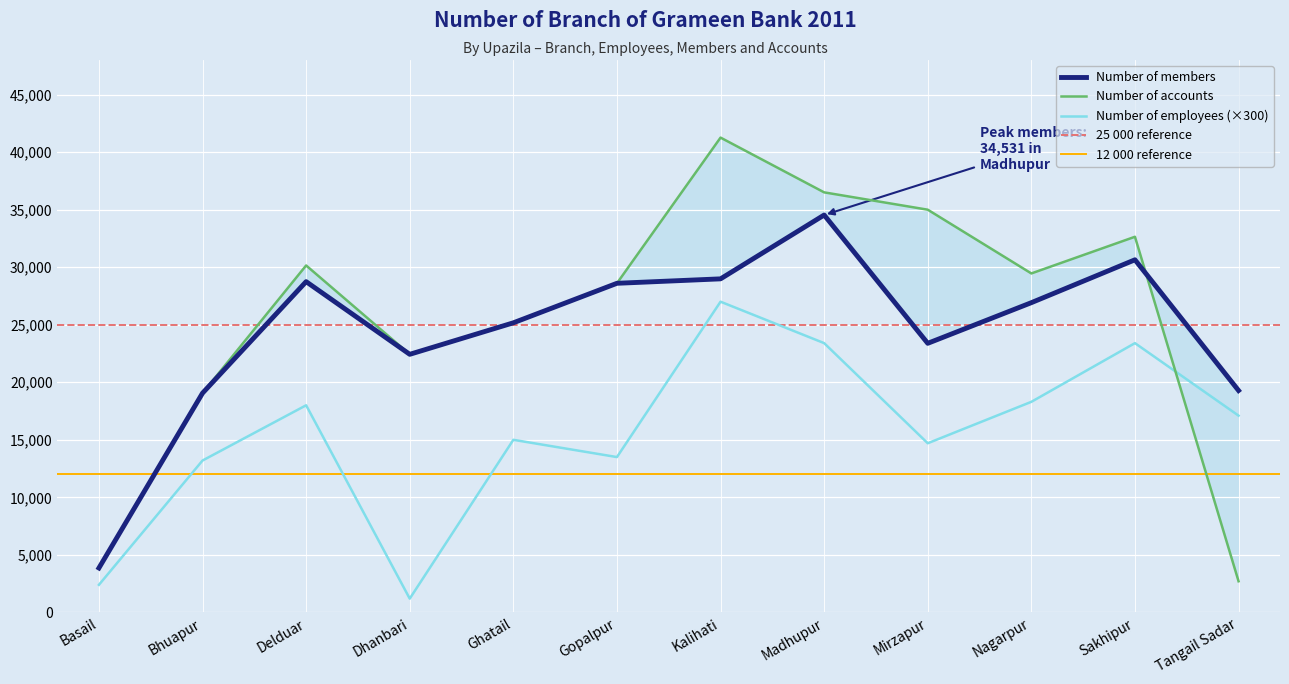

True or false: Number of members and Number of employees intersect in this chart.

False